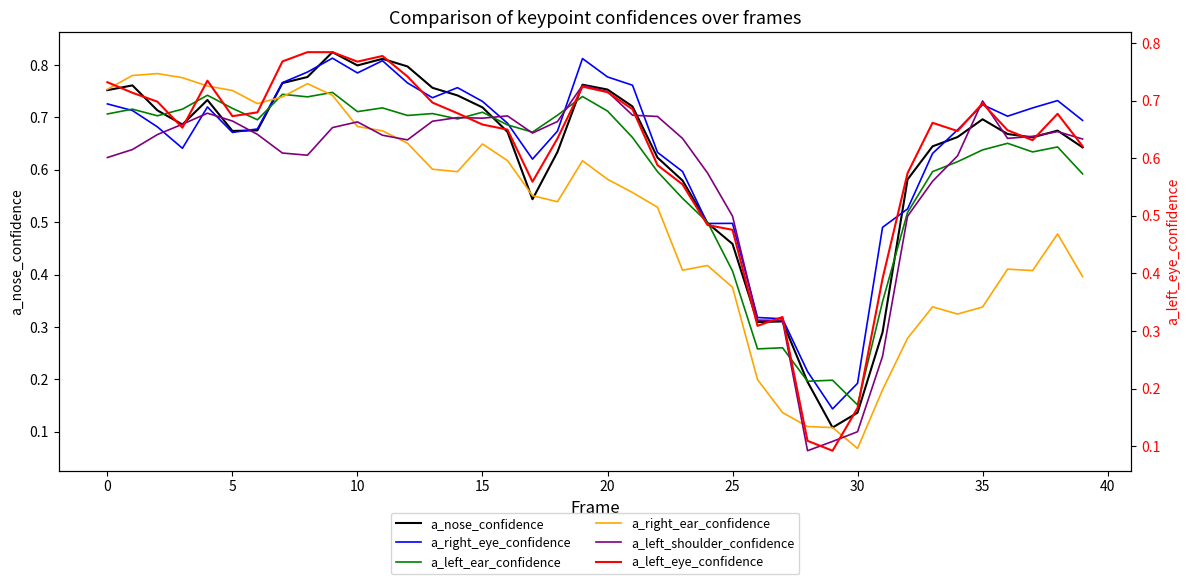

Between 28 and 33, which series saw the biggest shift?

a_left_eye_confidence